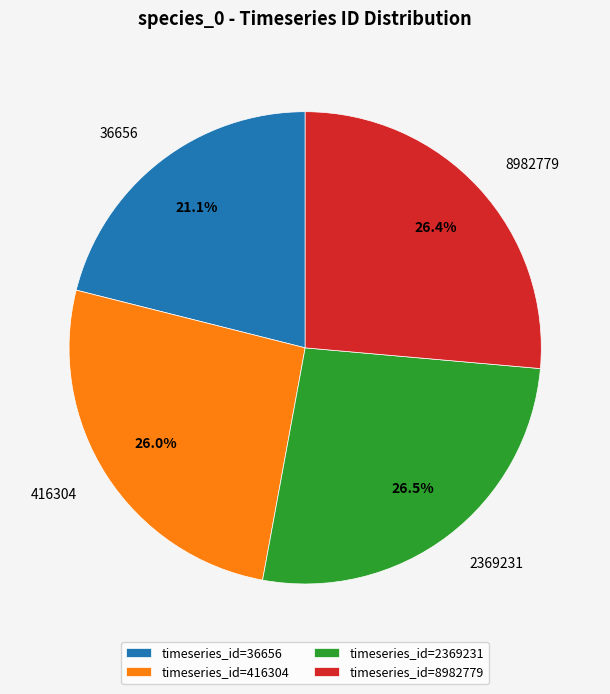

The 416304 slice represents 35% of the pie. True or false?

False